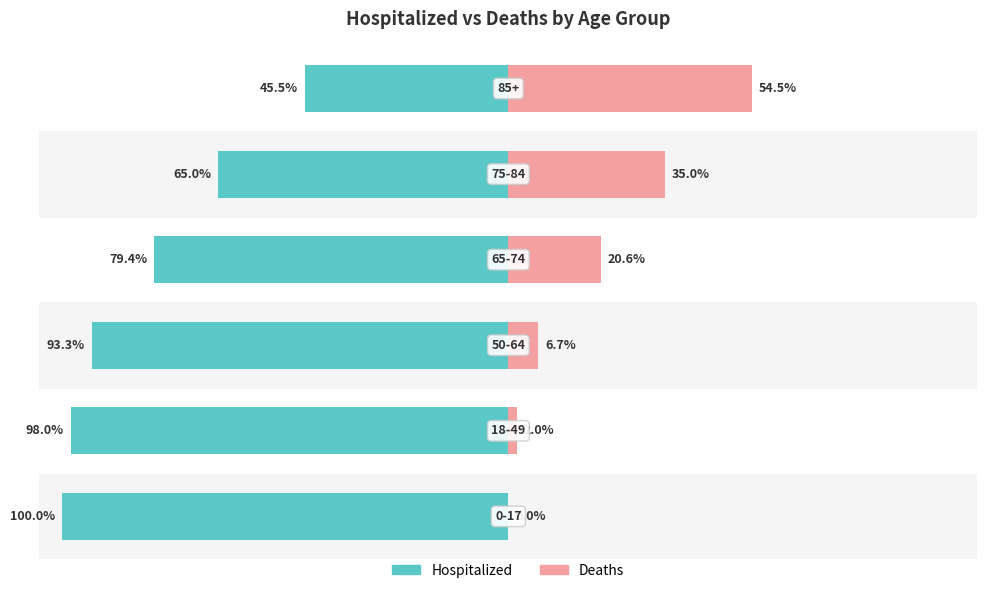

How many groups of bars are there?

6